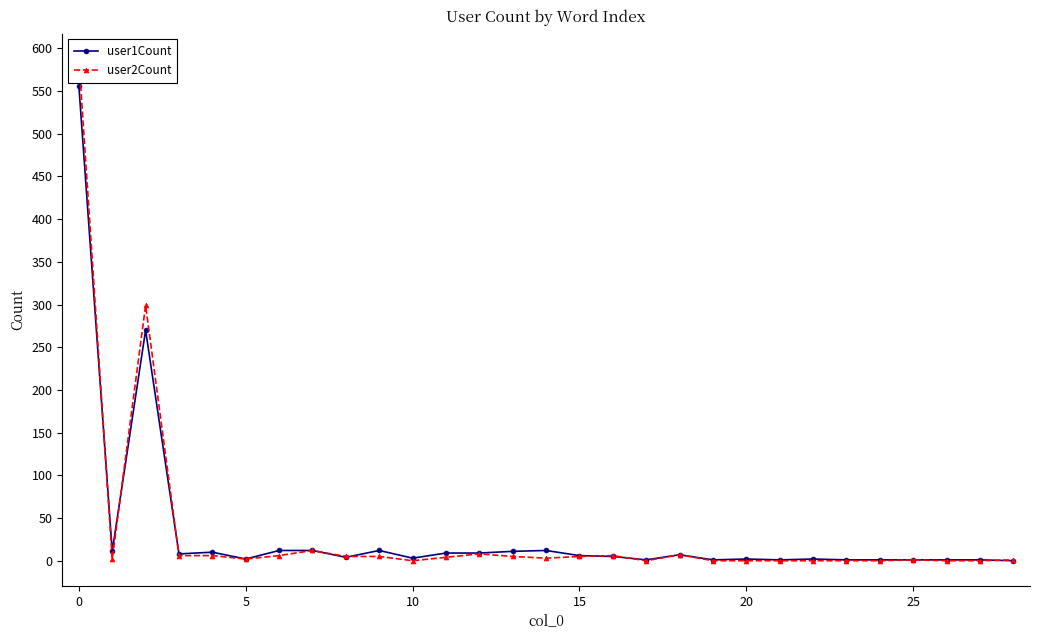

At 15, list the series in order from largest to smallest.

user1Count, user2Count